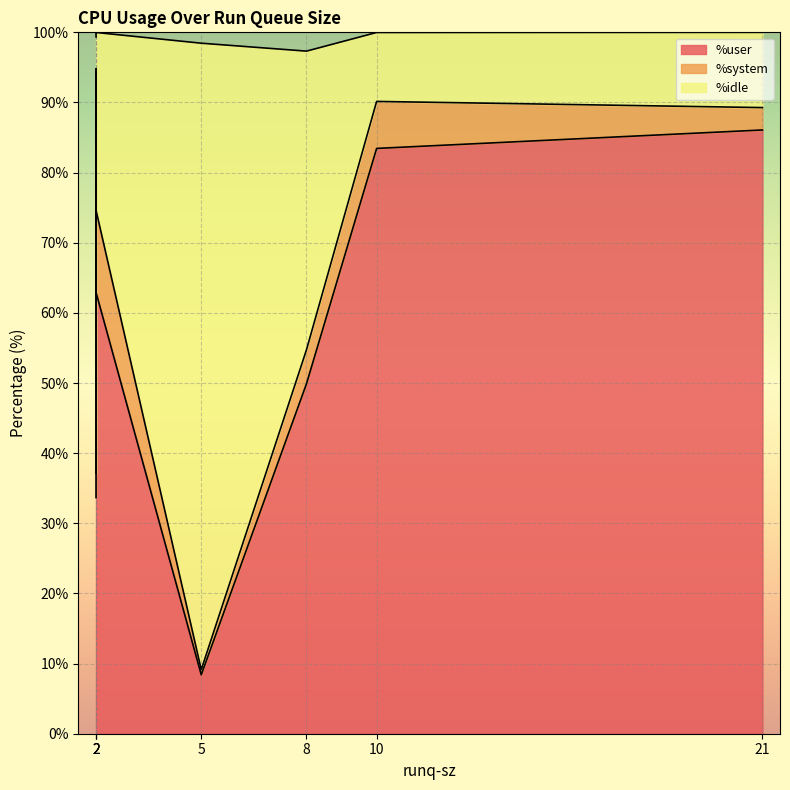

Reading left to right, transcribe all the data shown in this chart.

%user: 8.4	33.7	49.9	84.6	83.5	86.1	62.9
%system: 0.7	3.5	4.8	10.1	6.7	3.2	11.7
%idle: 89.3	62.2	42.6	5.2	9.8	10.7	25.3